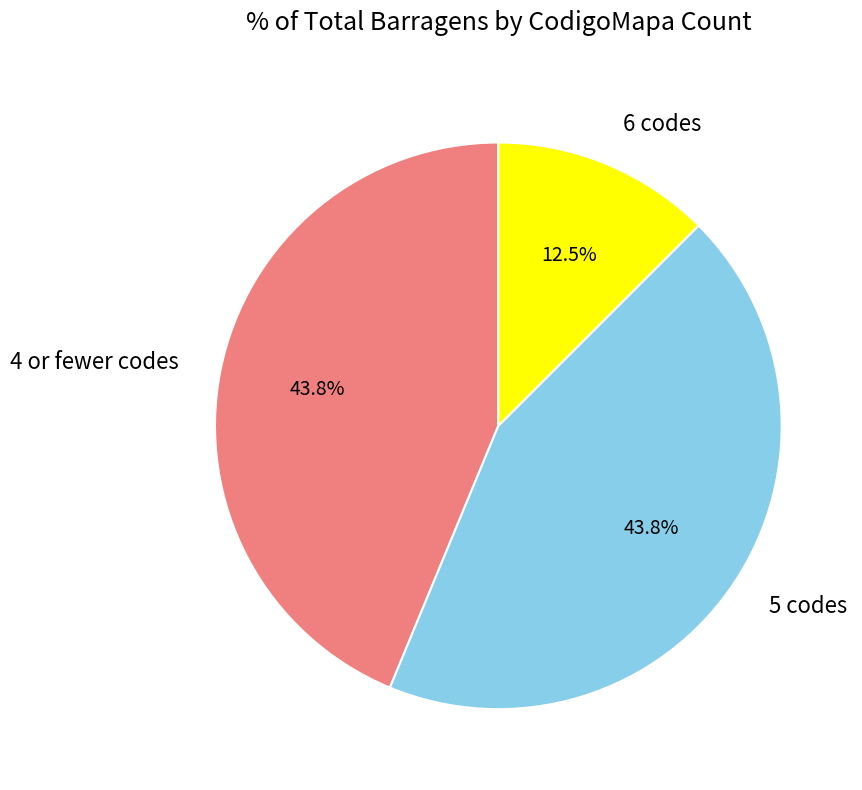

Is there a majority slice in this chart?

No